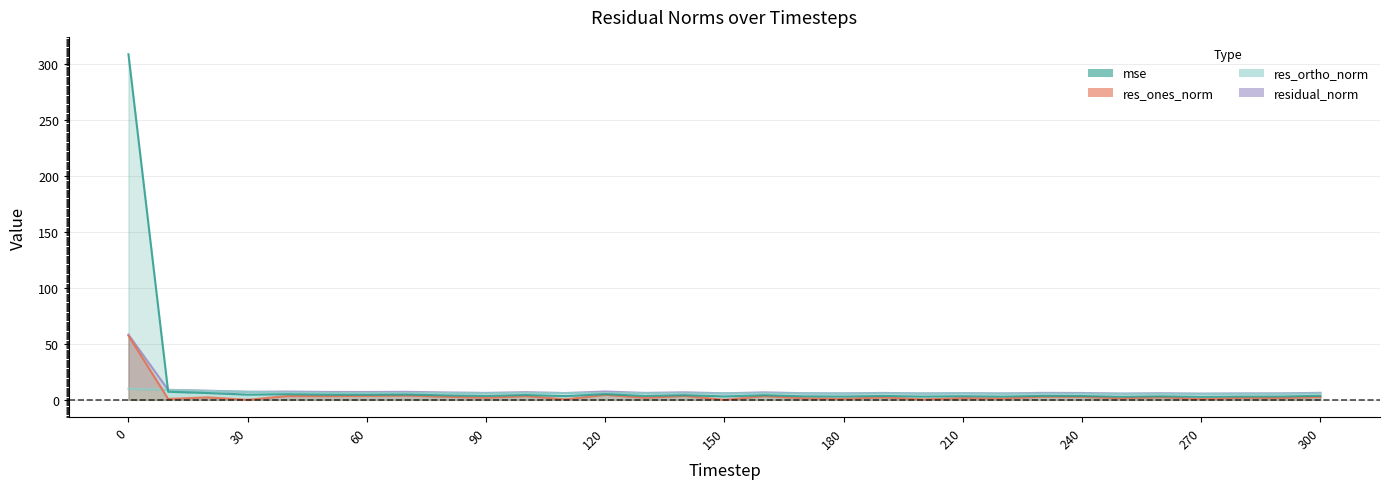

What is the spread (max minus min) of values at 30?

7.2